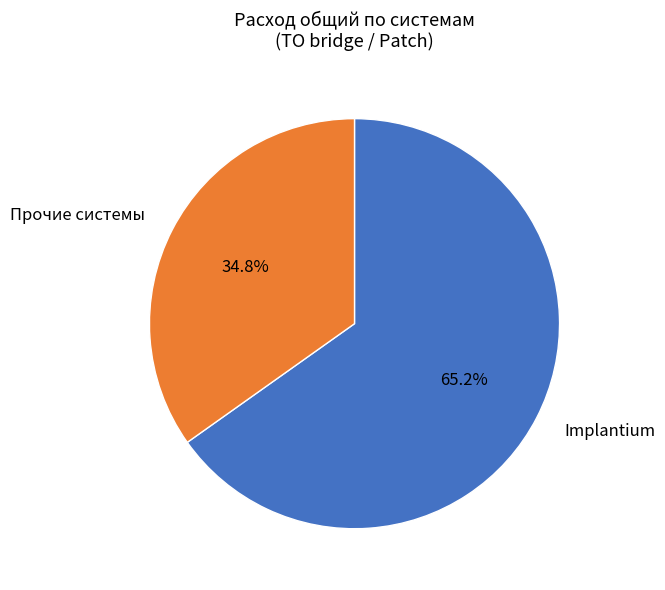

Which has a higher value, Implantium or Прочие системы?

Implantium